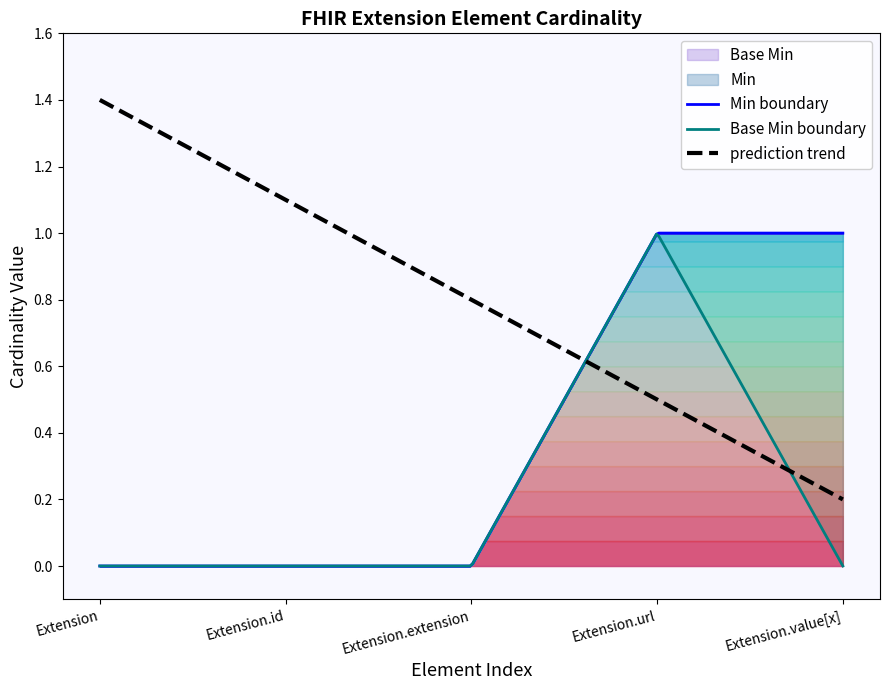

True or false: Min and Base Min cross at least once.

False